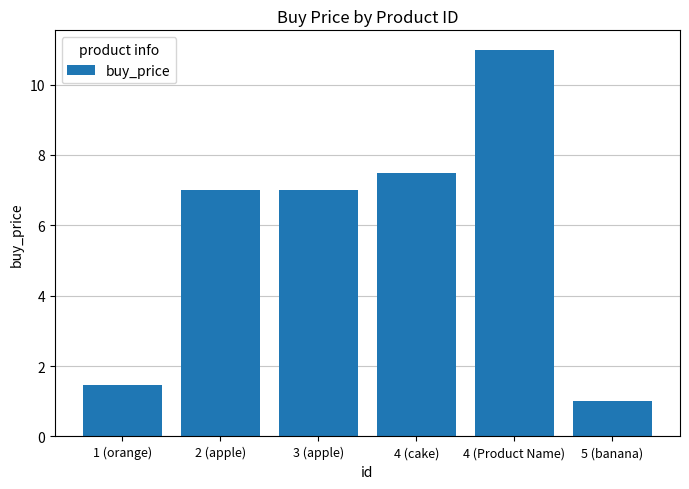

Between 4 (Product Name) and 3 (apple), which is larger?

4 (Product Name)